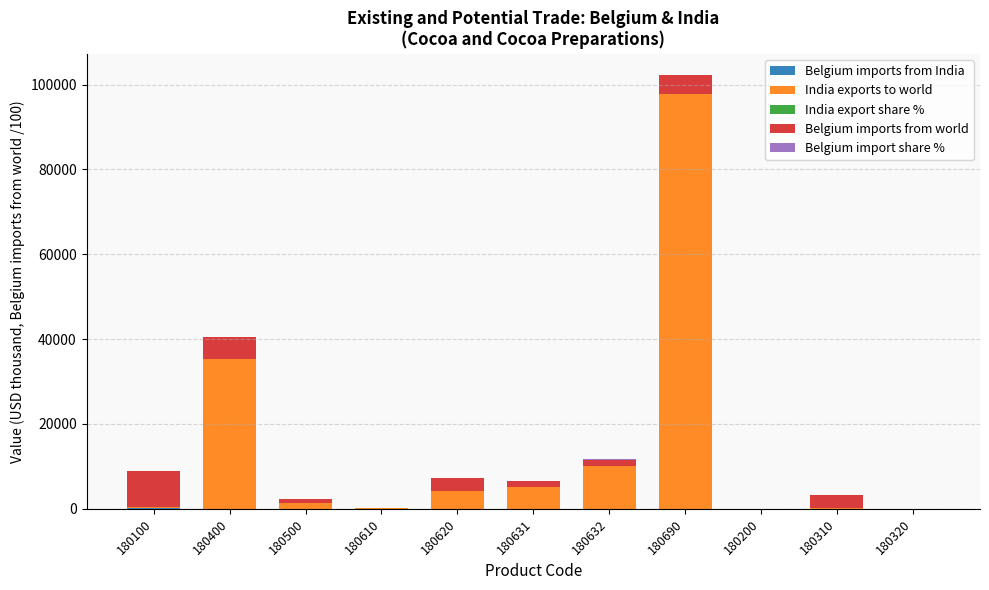

At which category is the sum across all series the highest?

180690